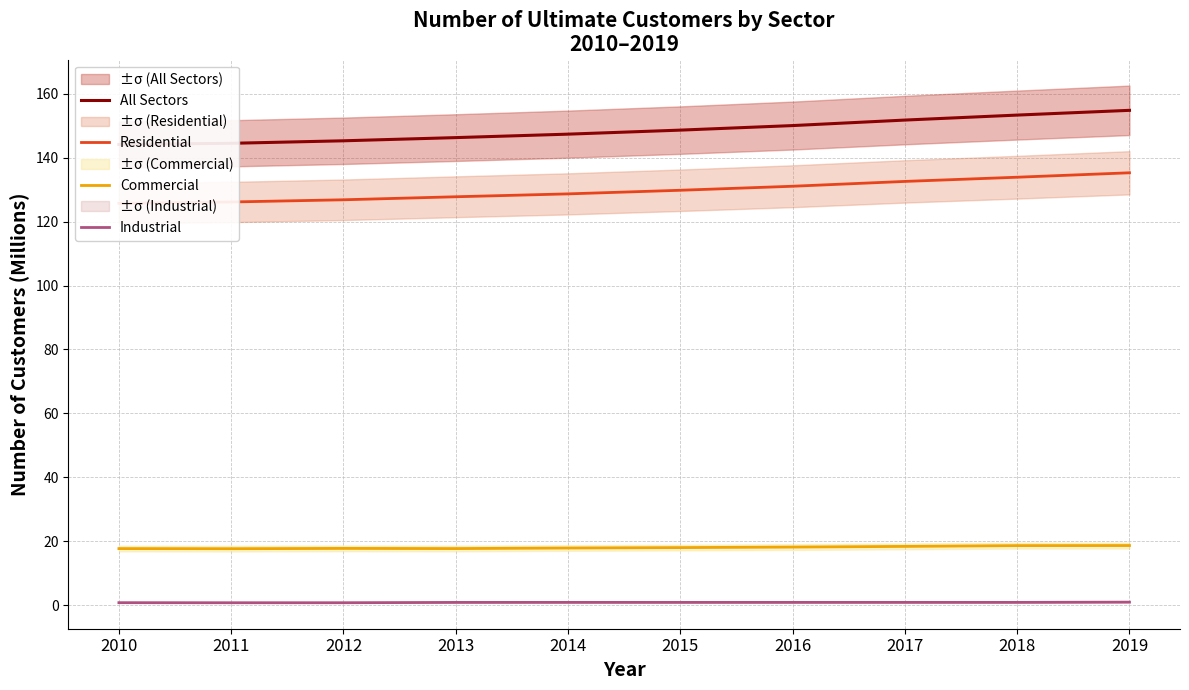

True or false: All Sectors and Commercial cross at least once.

False